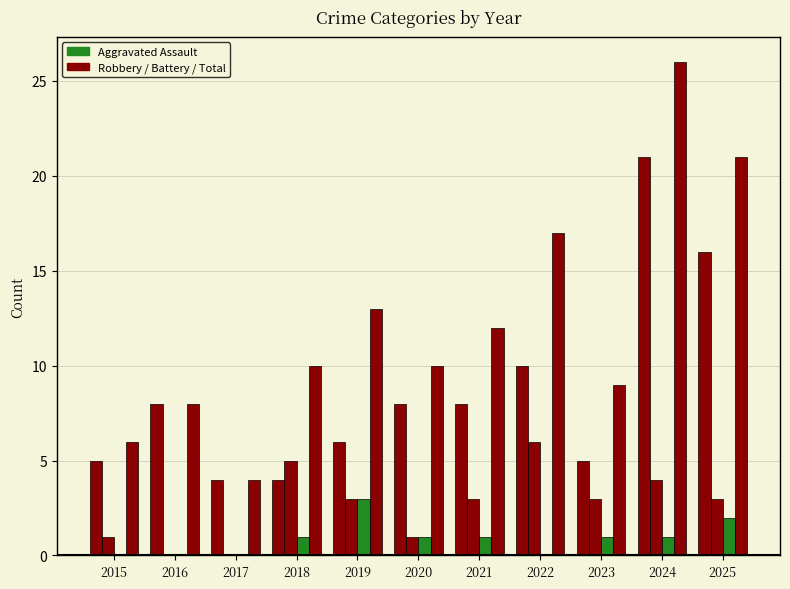

What is the spread (max minus min) of values at 2022?

17